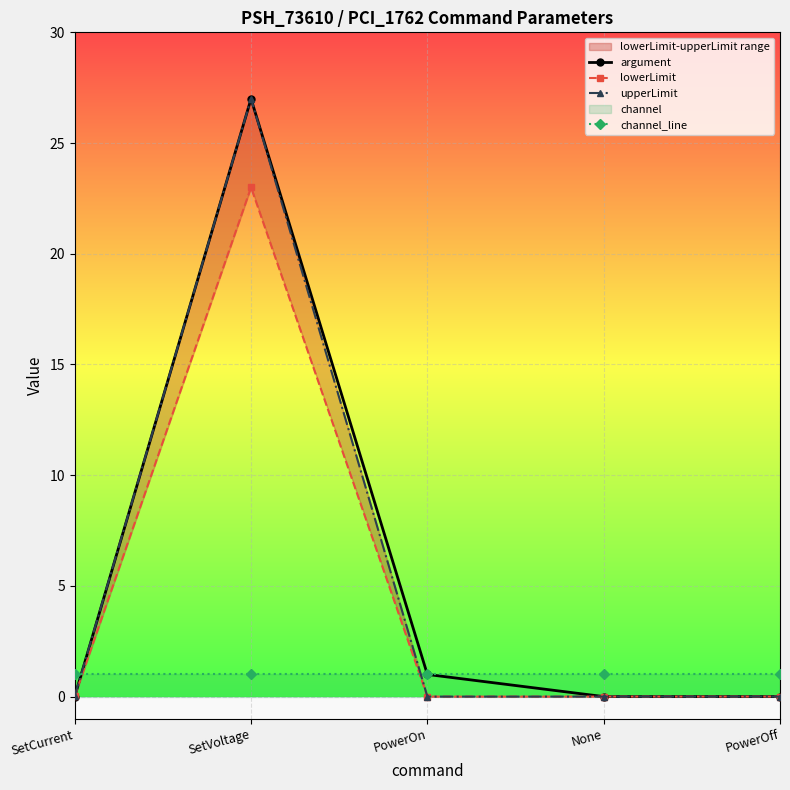

How many categories are shown in the chart?

5